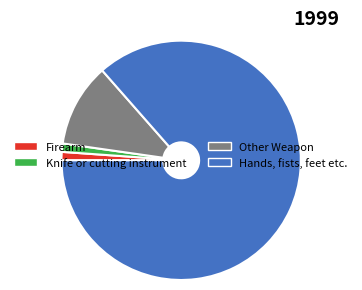

Is it true that Firearm is 1% of the pie?

True